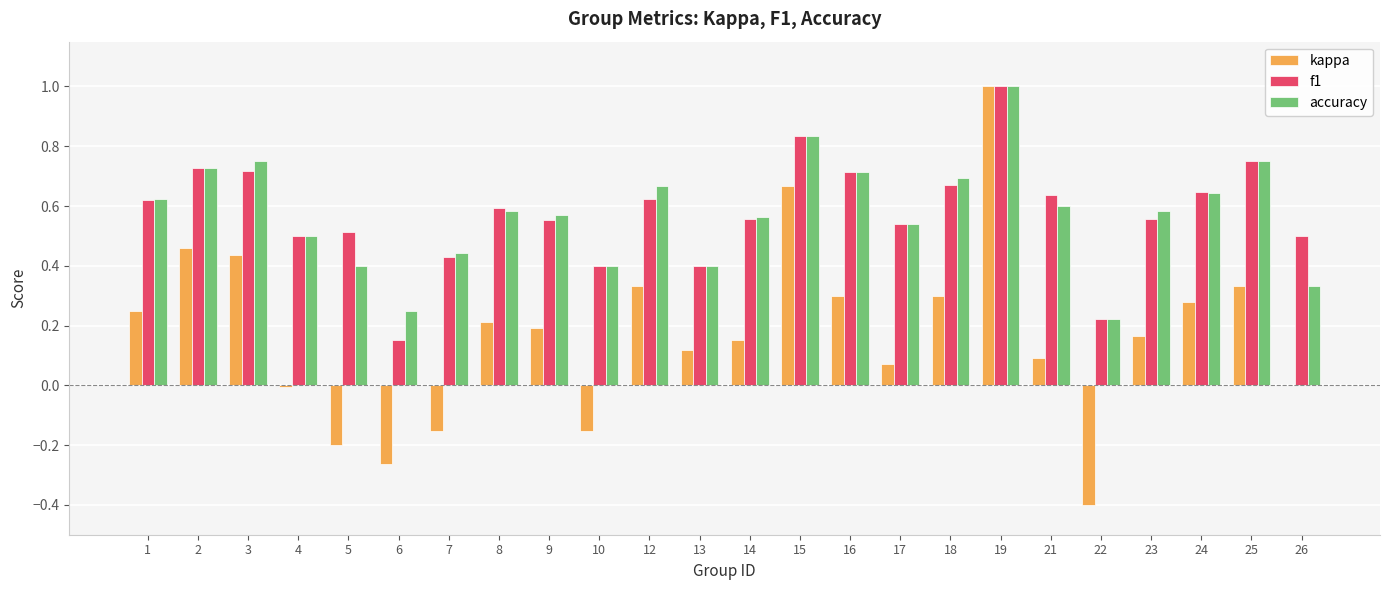

The accuracy series shows 0.2 at 9. True or false?

False